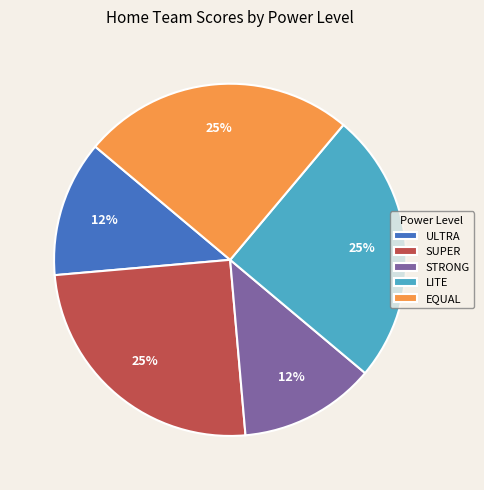

Does any single category account for the majority?

No